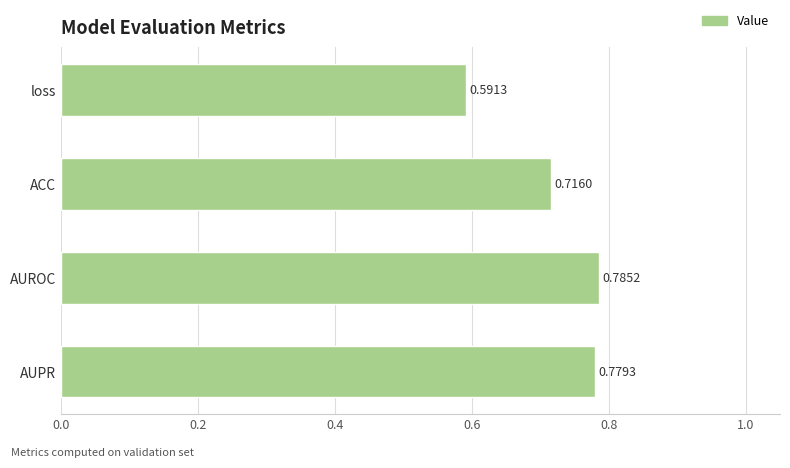

At which label is the value closest to 0?

loss